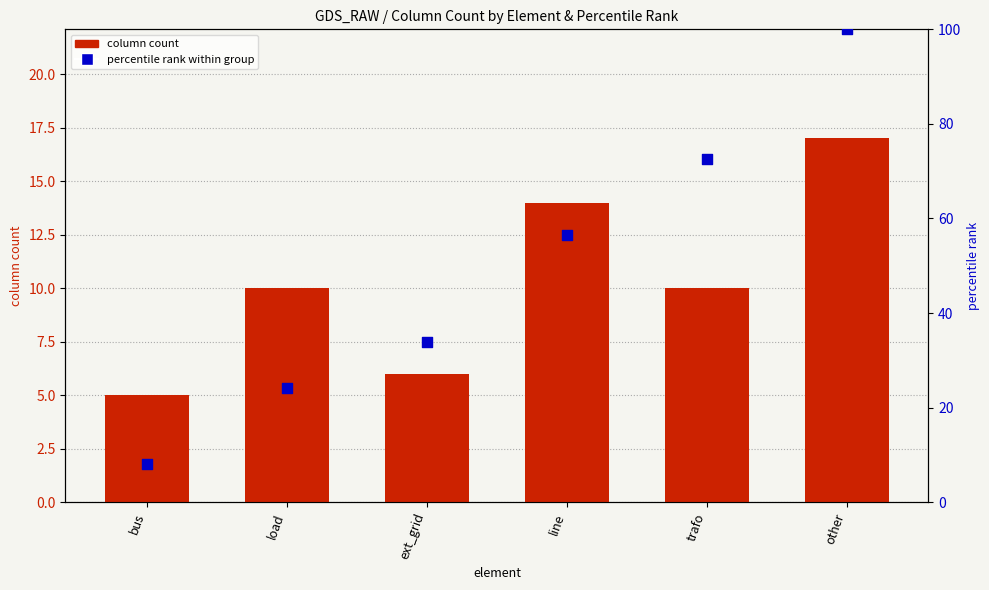

Is the value of column count at trafo greater than the value of percentile rank within group at load?

No